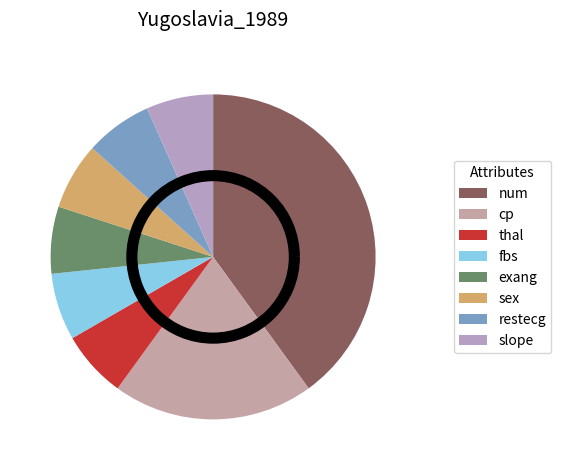

True or false: restecg accounts for 1% of the total.

False